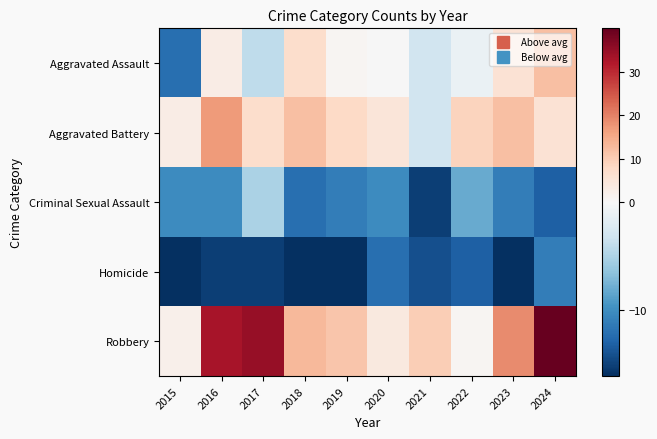

Reading left to right, list all the values displayed in this chart.

Aggravated Assault: 2015=-12.1	2016=2.9	2017=-4.1	2018=6.9	2019=0.9	2020=-0.1	2021=-3.1	2022=-1.1	2023=5.9	2024=11.9
Aggravated Battery: 2015=2.9	2016=16.9	2017=6.9	2018=11.9	2019=7.9	2020=4.9	2021=-3.1	2022=8.9	2023=11.9	2024=5.9
Criminal Sexual Assault: 2015=-10.1	2016=-10.1	2017=-5.1	2018=-12.1	2019=-11.1	2020=-10.1	2021=-15.1	2022=-8.1	2023=-11.1	2024=-13.1
Homicide: 2015=-16.1	2016=-15.1	2017=-15.1	2018=-16.1	2019=-16.1	2020=-12.1	2021=-14.1	2022=-13.1	2023=-16.1	2024=-11.1
Robbery: 2015=1.9	2016=32.9	2017=34.9	2018=12.9	2019=10.9	2020=3.9	2021=9.9	2022=0.9	2023=18.9	2024=39.9